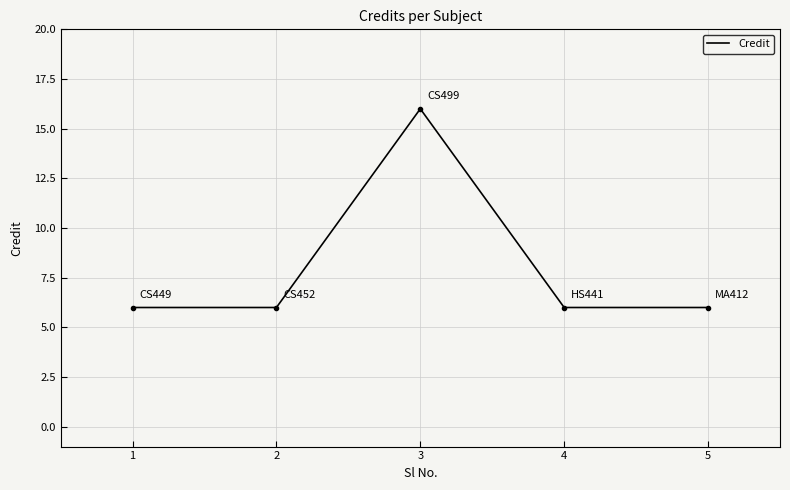

Does the chart have visible grid lines?

Yes